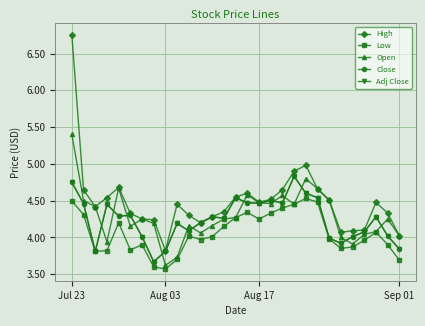

Does the chart have visible grid lines?

Yes